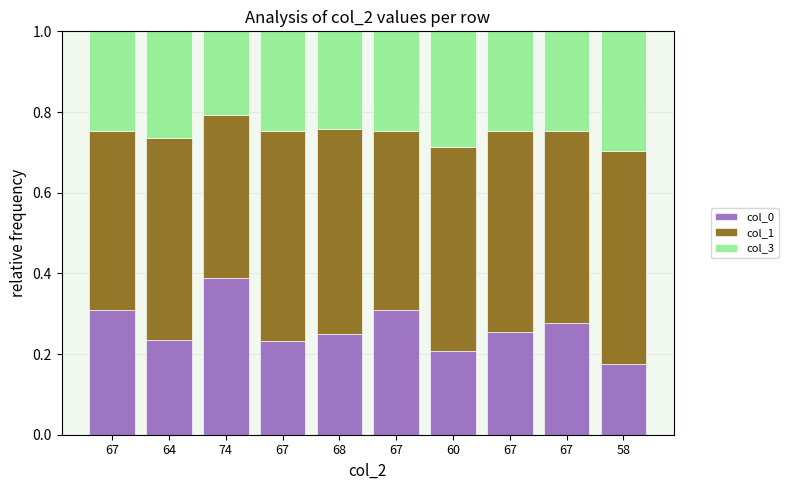

At how many categories does at least one series exceed 0?

10